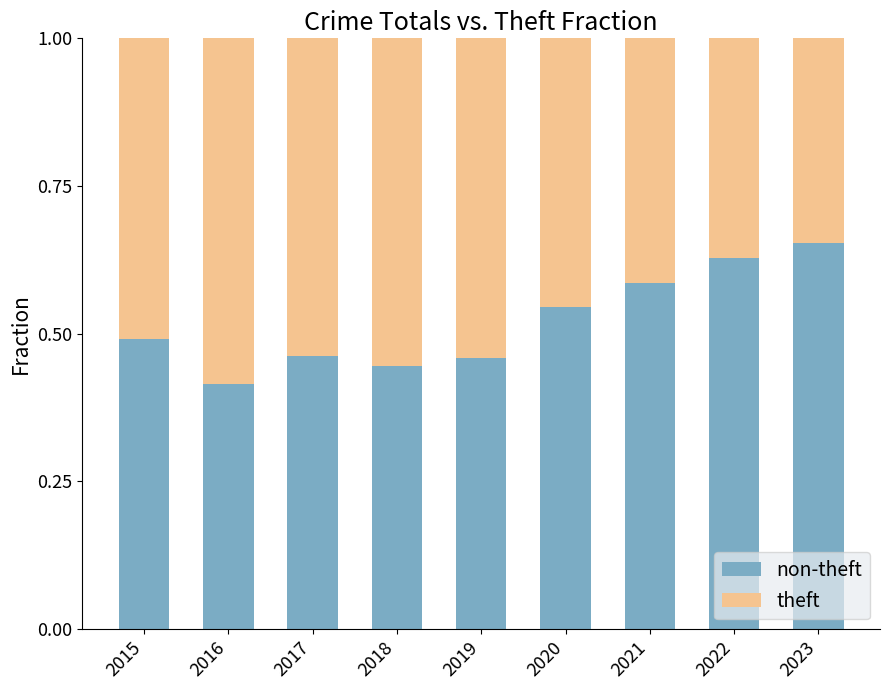

What is the total value across all series at 2020?

1.0